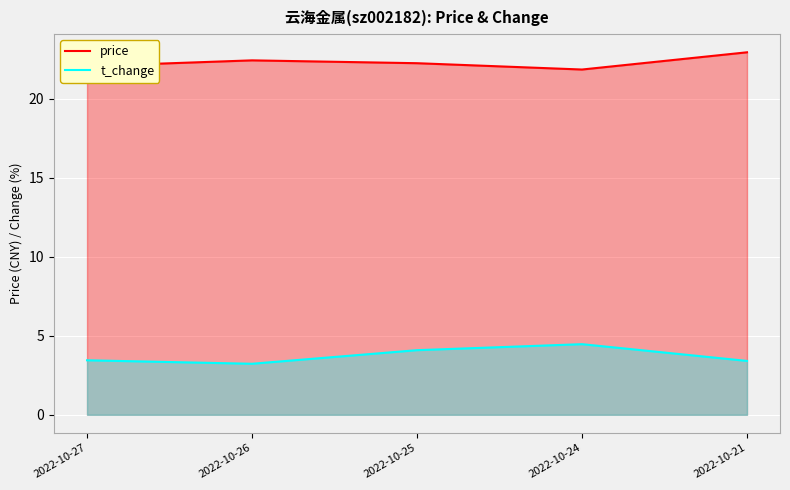

True or false: price and t_change cross at least once.

False